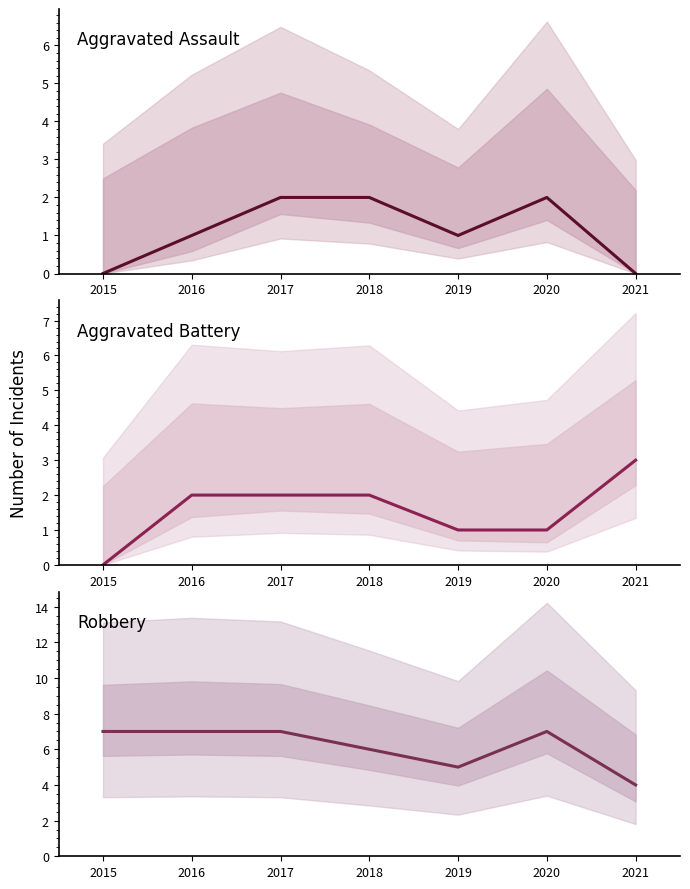

True or false: Aggravated Battery and Robbery intersect in this chart.

False